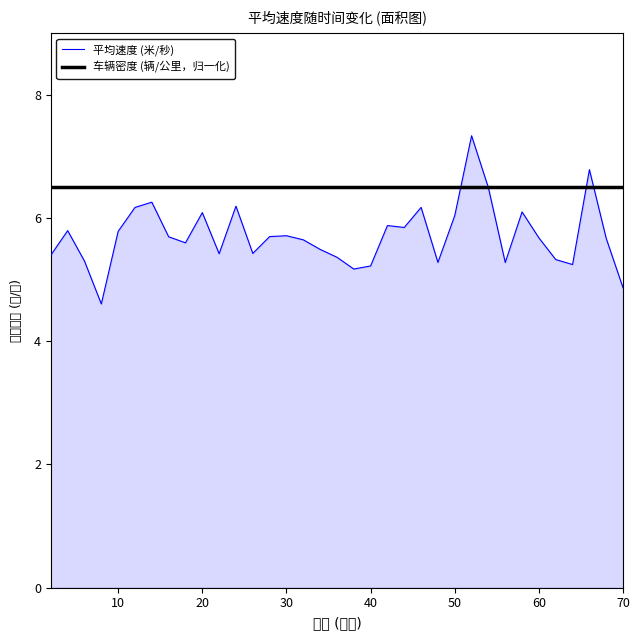

Which series has the widest spread of values?

平均速度 (米/秒)